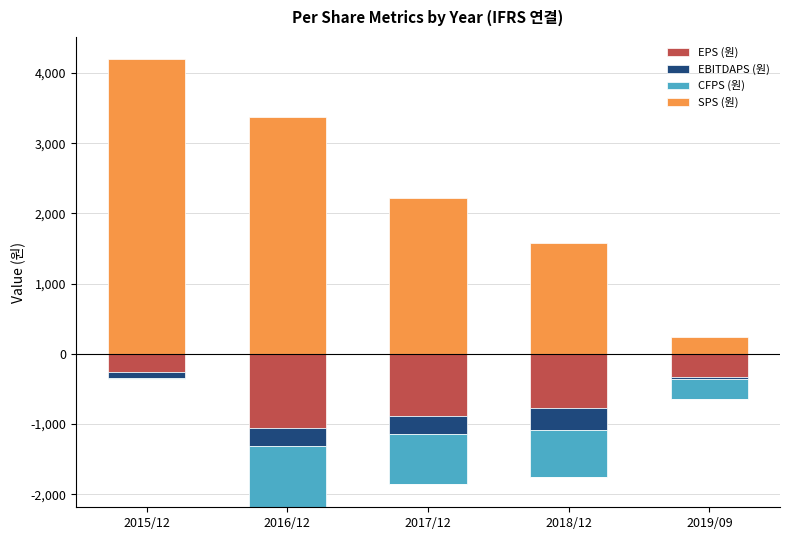

The value of SPS (원) at 2015/12 is 5958. True or false?

False